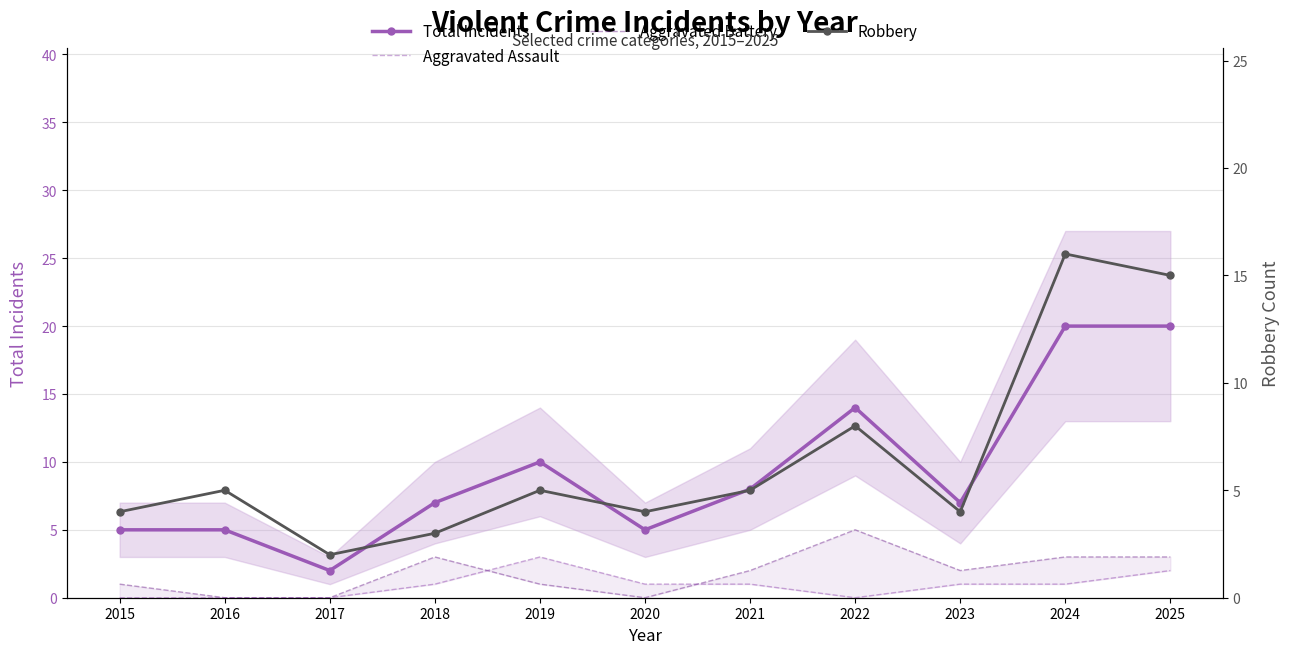

True or false: Robbery and Total Incidents cross at least once.

False